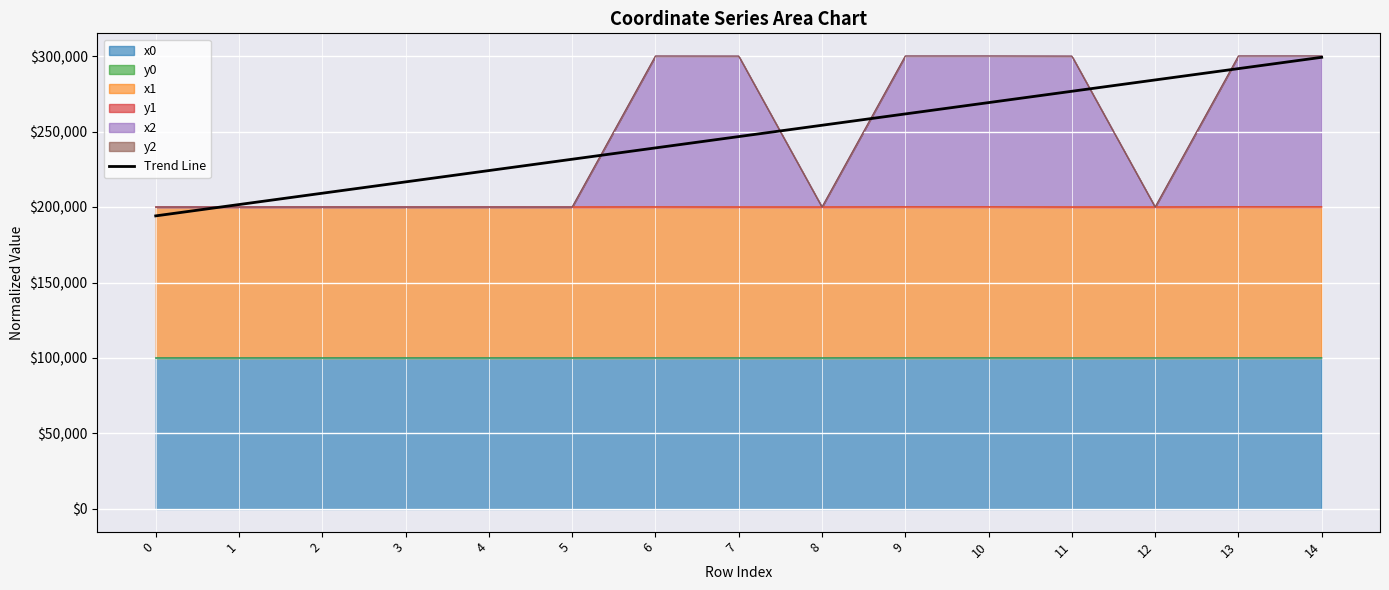

Does the chart display data point markers on the line(s)?

No